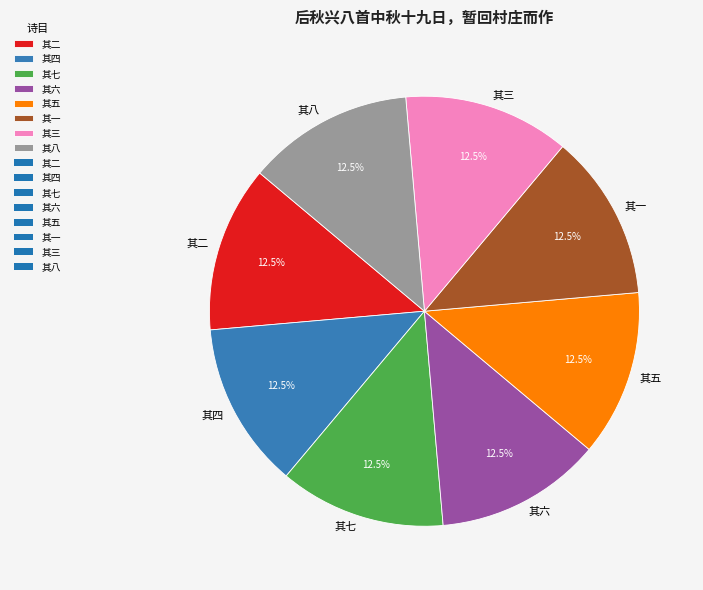

What portion of the pie excludes 其五?

87.5%